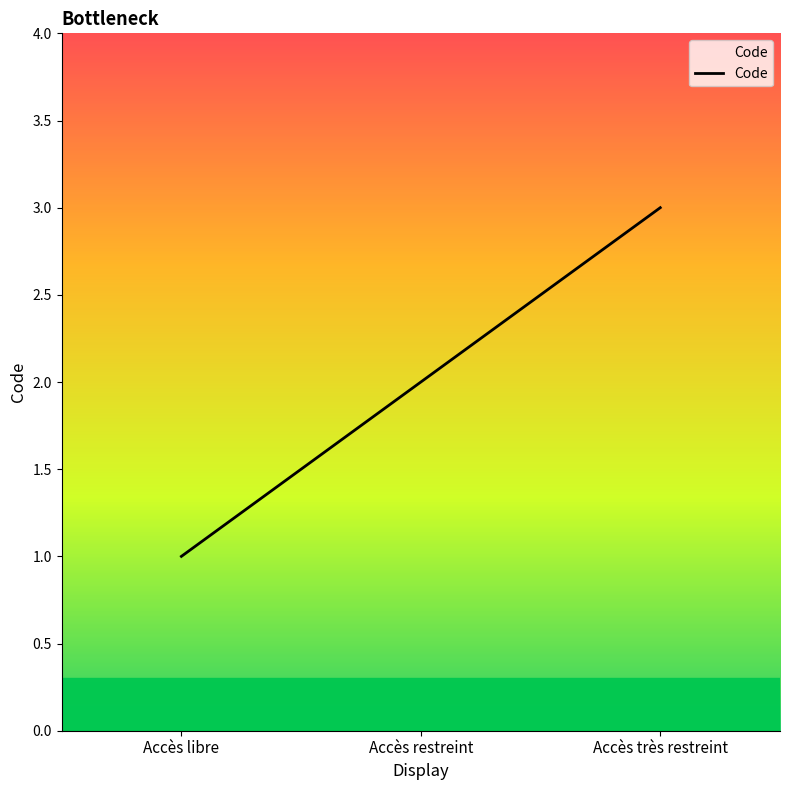

What is the sum of all values?

6